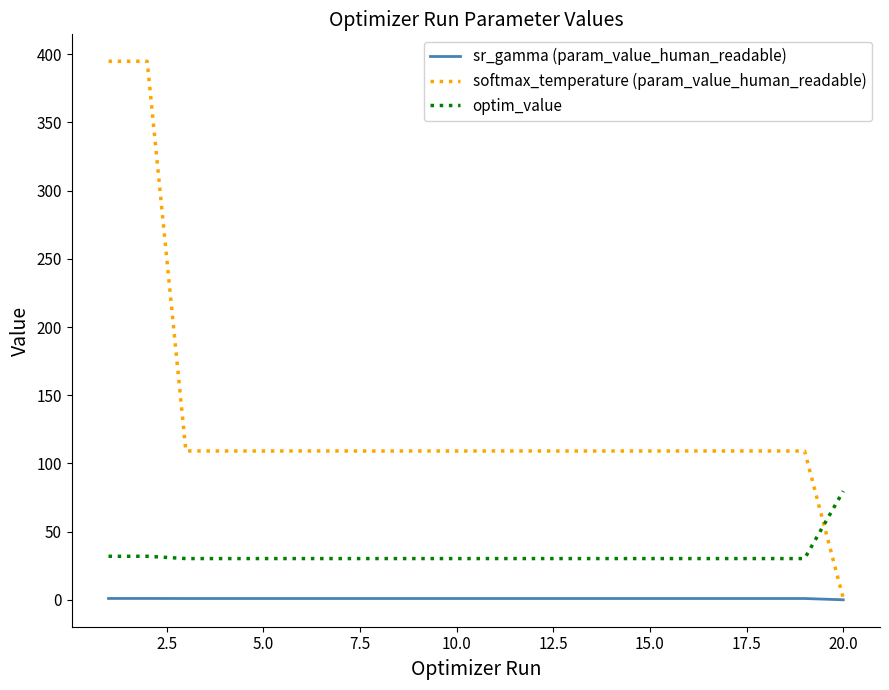

List the series in order of their peak value, highest first.

softmax_temperature (param_value_human_readable), optim_value, sr_gamma (param_value_human_readable)